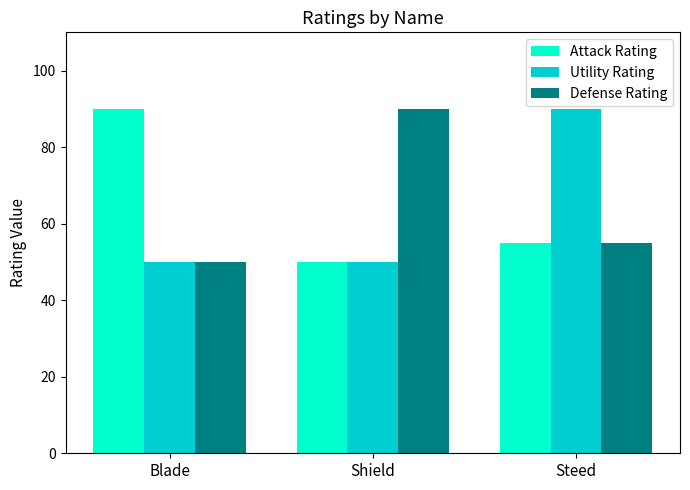

At which category is the sum across all series the highest?

Steed